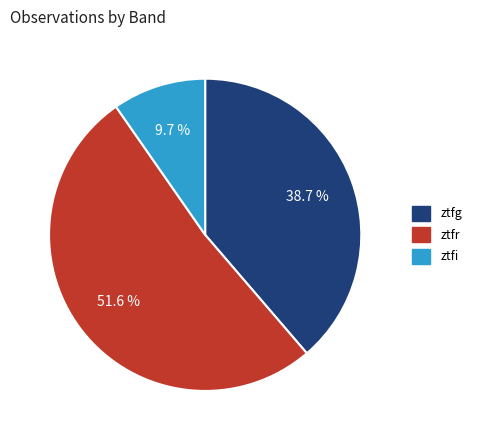

Is it true that ztfi is 1% of the pie?

False